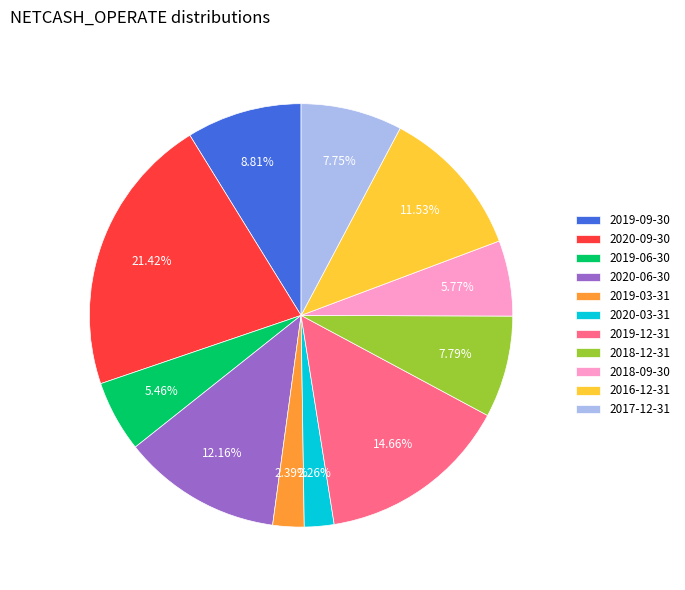

Count the number of slices in the pie.

11